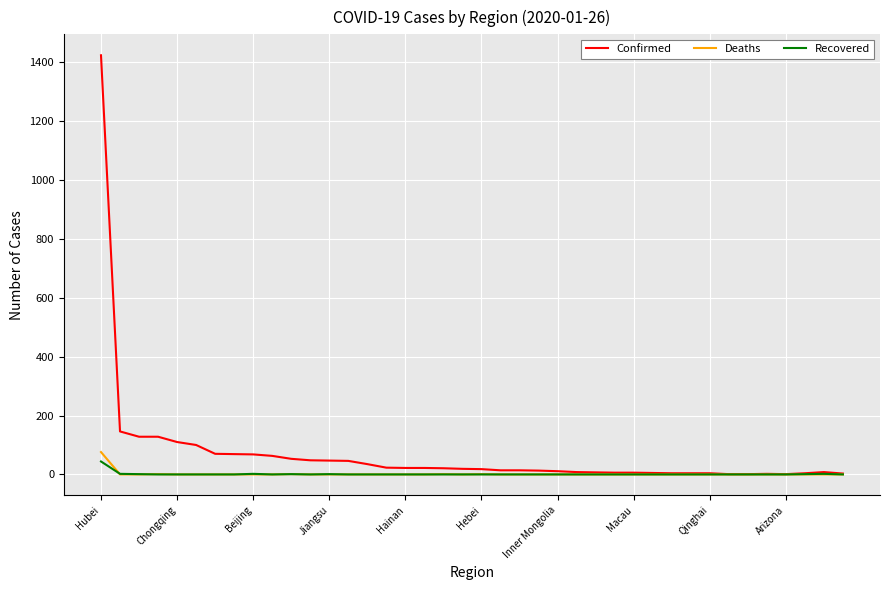

Which series has the widest spread of values?

Confirmed